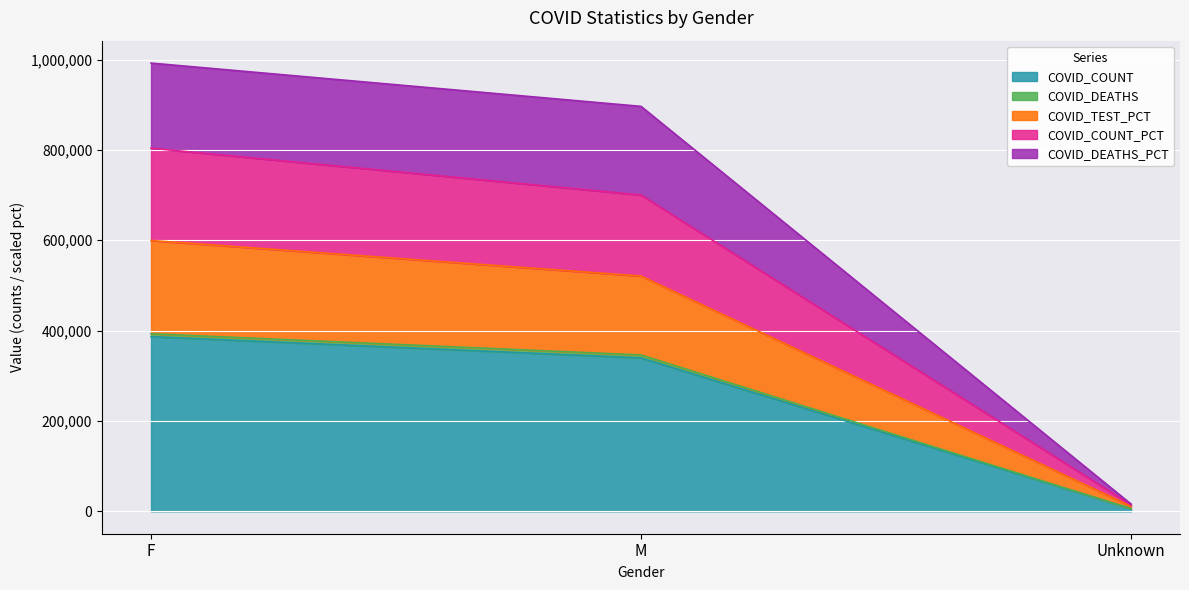

True or false: COVID_COUNT has a value of 339468.0 at M.

True